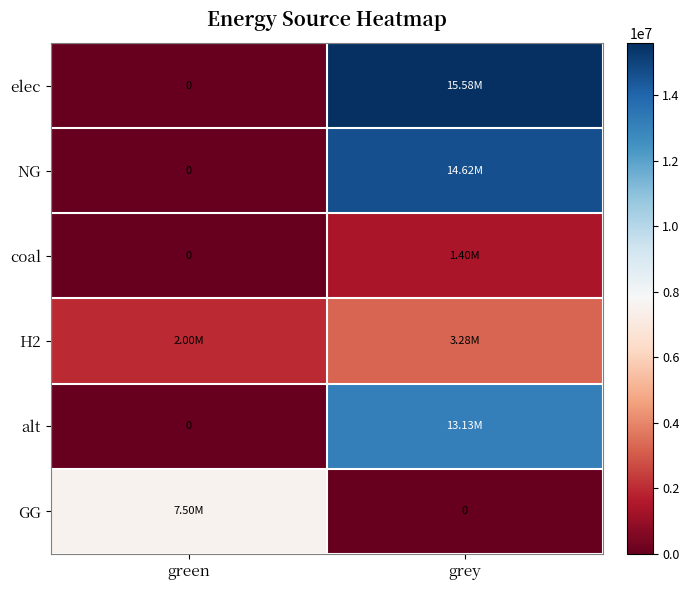

True or false: NG has a value of 14622178.9 at grey.

True